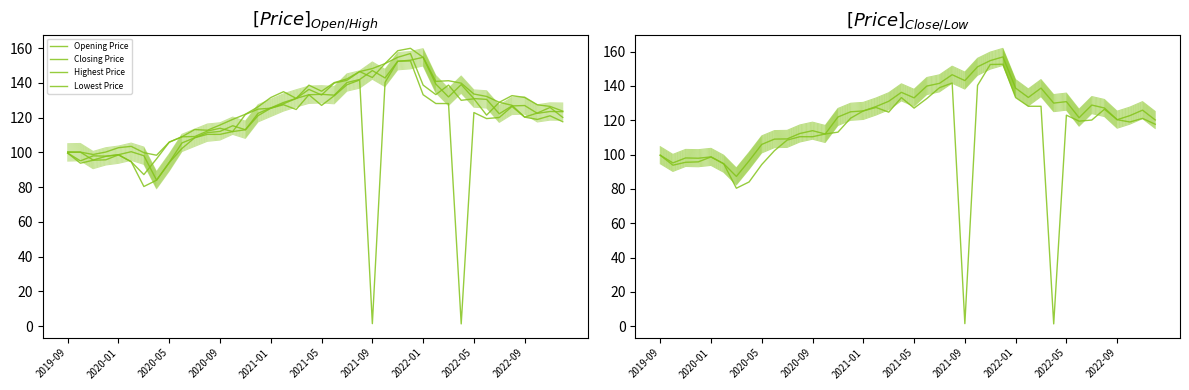

What is the difference between the Highest Price values at 2021-04 and 2021-01?

7.1